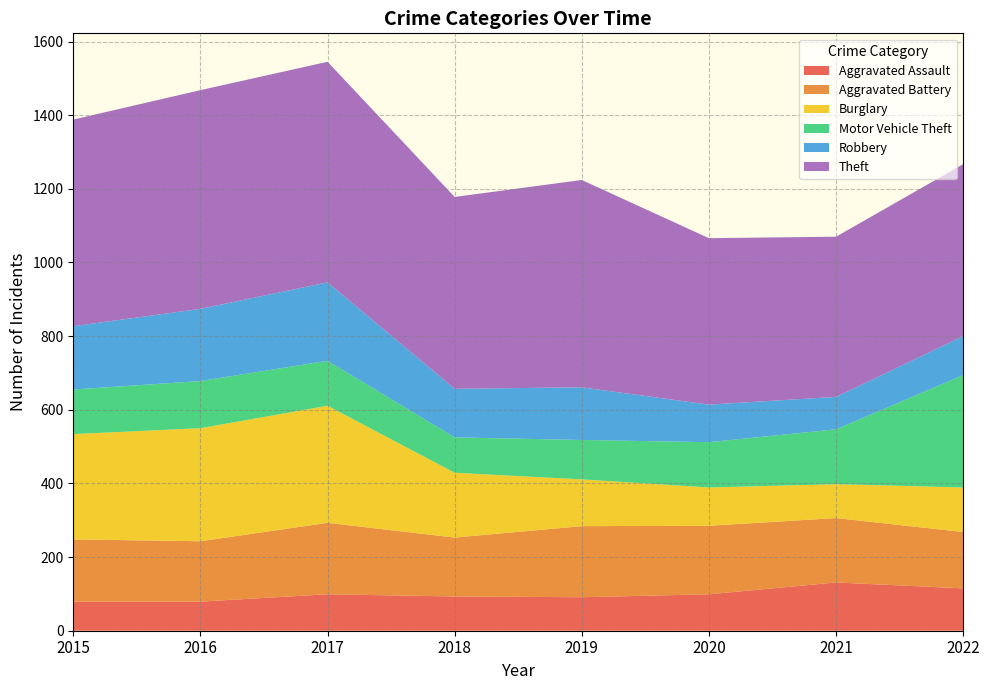

Reading left to right, what are all the values shown in this chart?

Aggravated Assault: 79	79	99	93	91	99	131	115
Aggravated Battery: 169	164	194	160	193	186	175	153
Burglary: 286	307	318	176	127	104	92	121
Motor Vehicle Theft: 121	128	122	96	107	123	149	305
Robbery: 172	196	213	132	143	102	88	106
Theft: 561	594	599	521	563	452	435	467